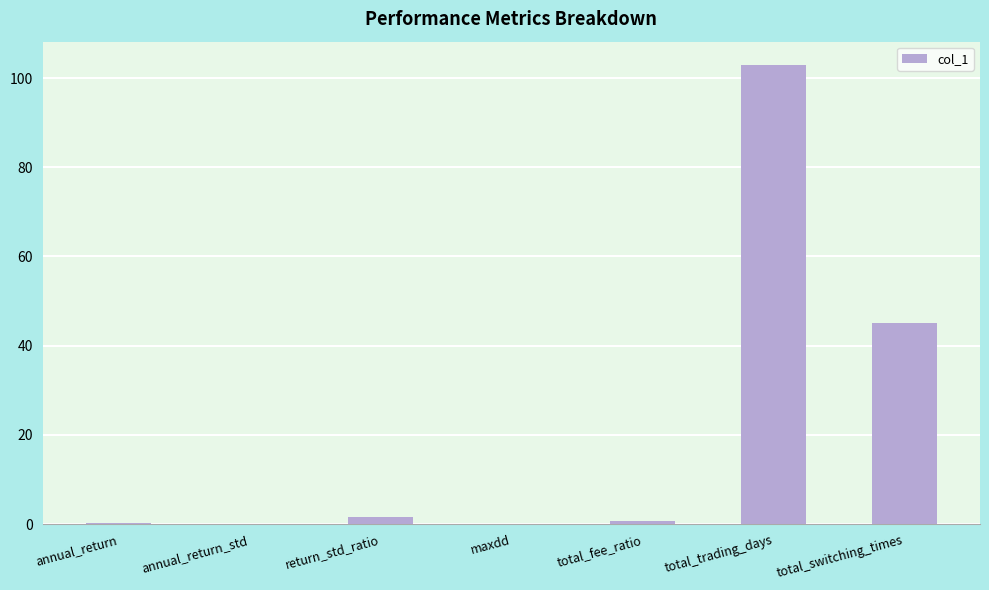

What is the sum of the values at maxdd and return_std_ratio?

1.7